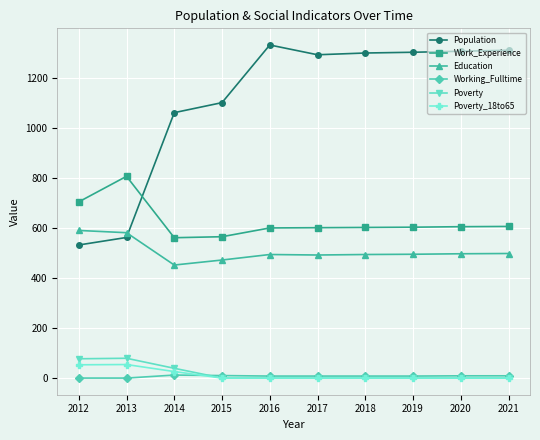

At which label is Population closest to 931?

2014